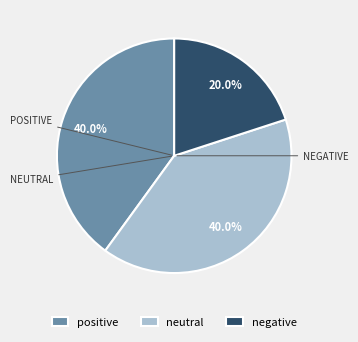

To the nearest percent, what percentage of the pie is positive?

40%